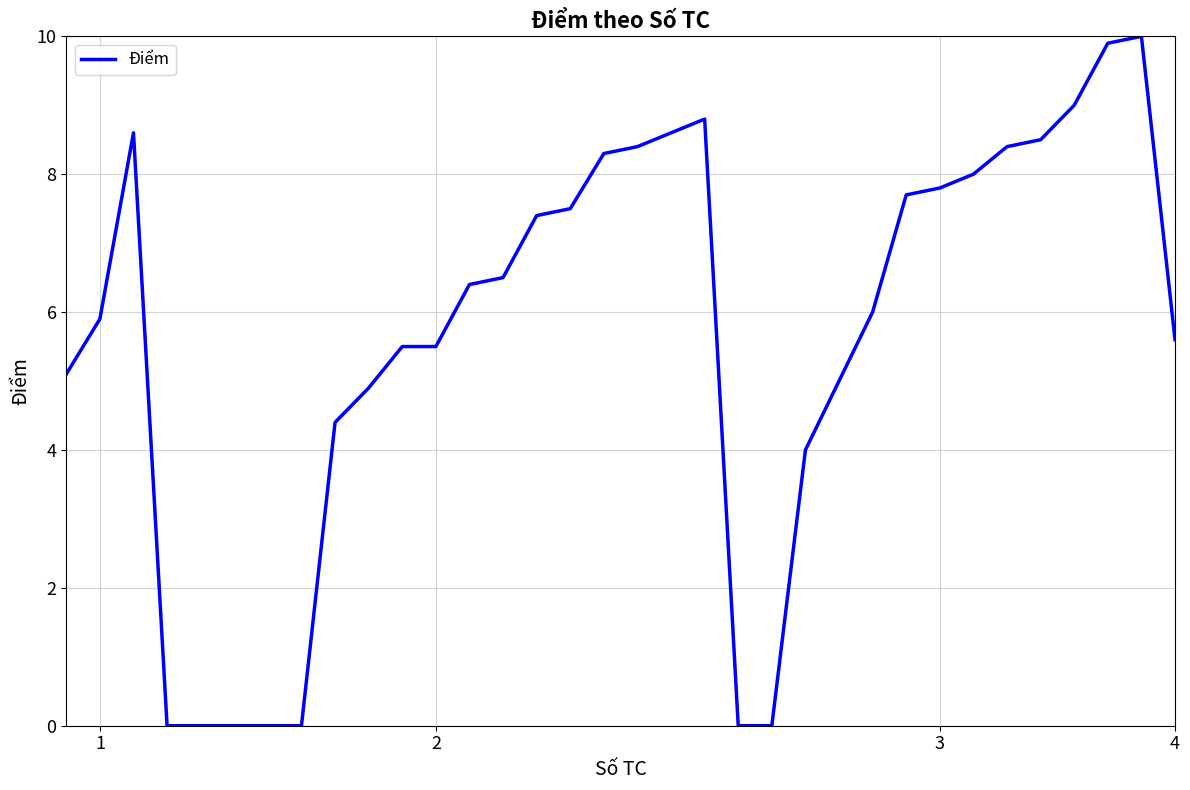

What is the maximum value shown in the chart?

10.0